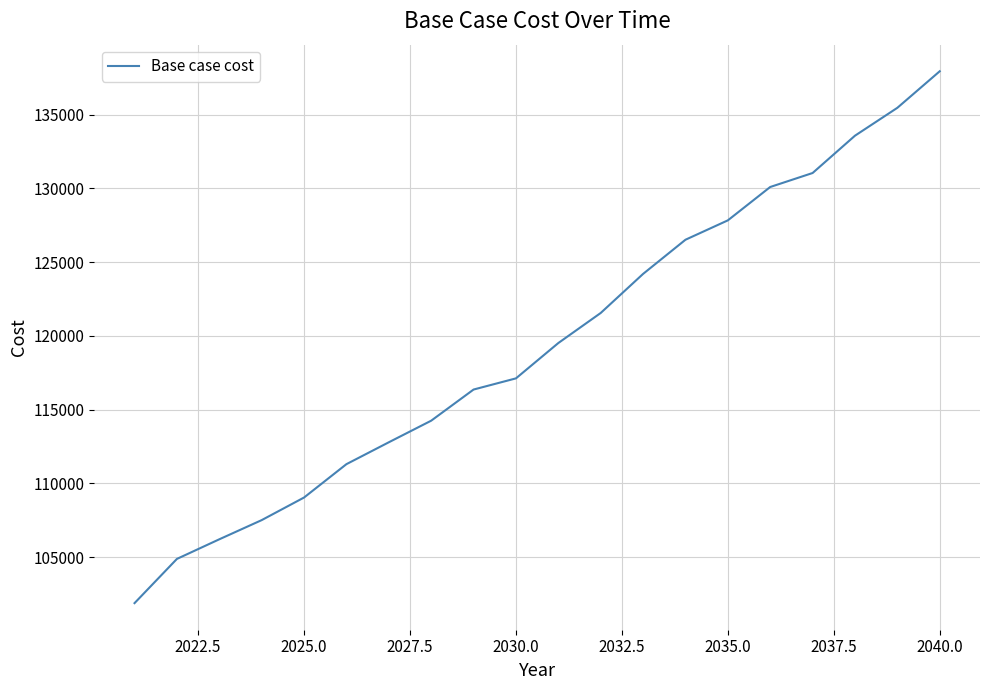

What is the greatest value displayed?

137929.9